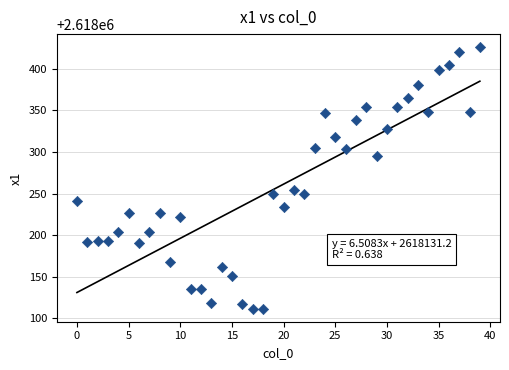

What is the range of Y values (max minus min)?

314.1